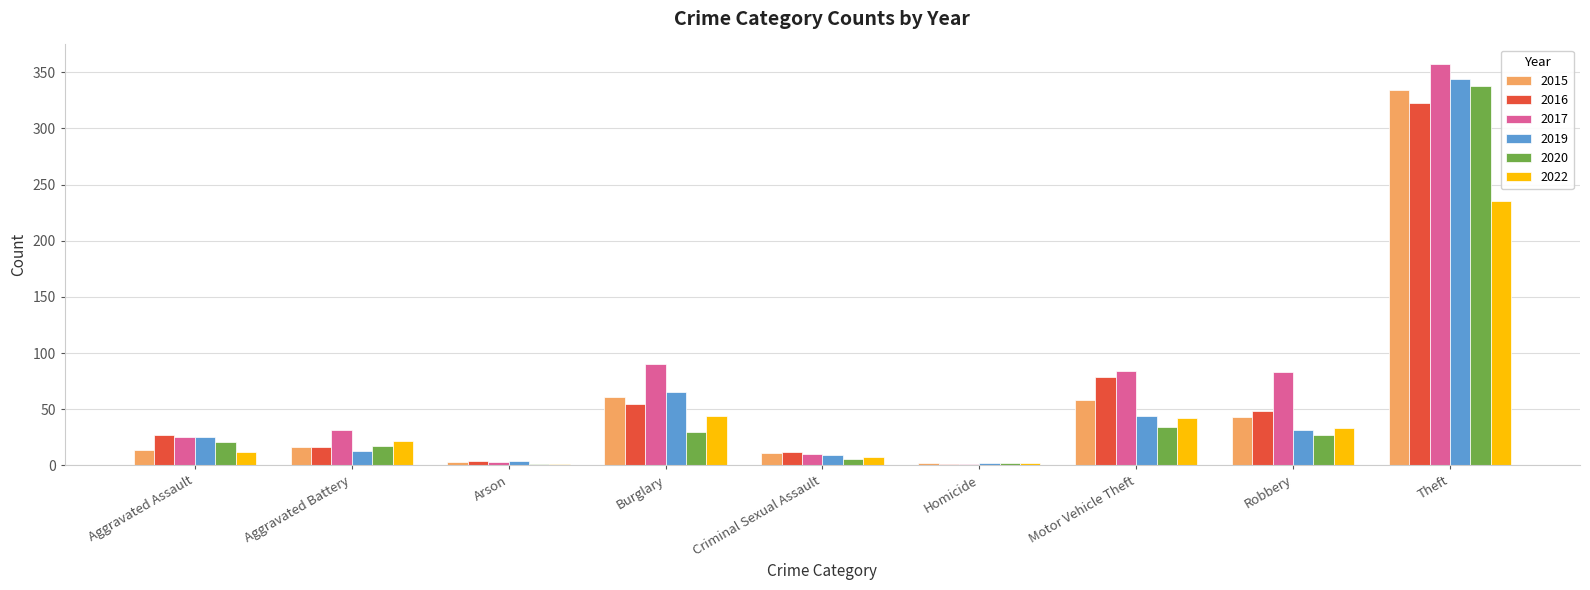

At which category is the sum across all series the highest?

Theft